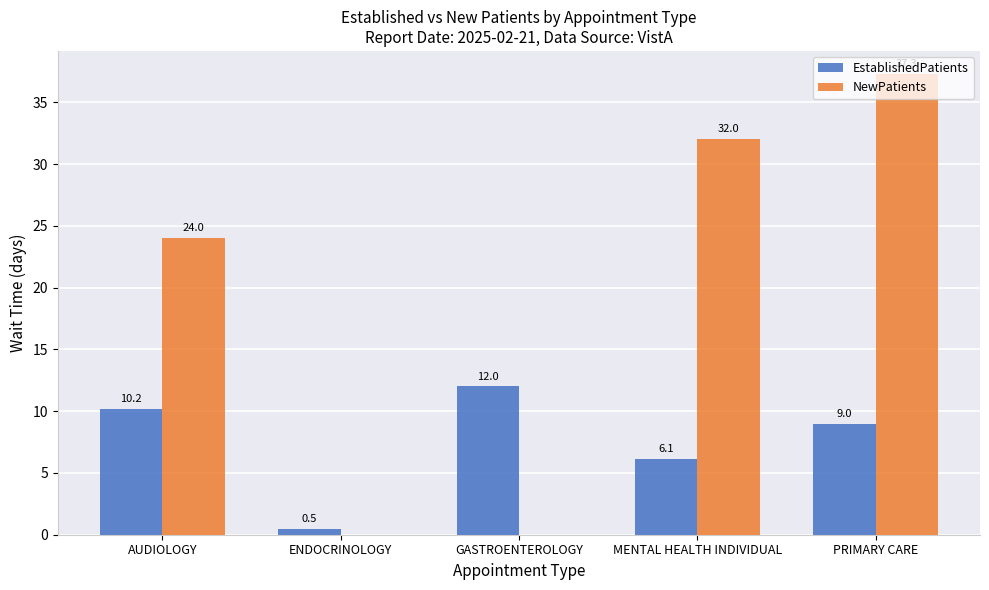

How many data points does each series have?

5